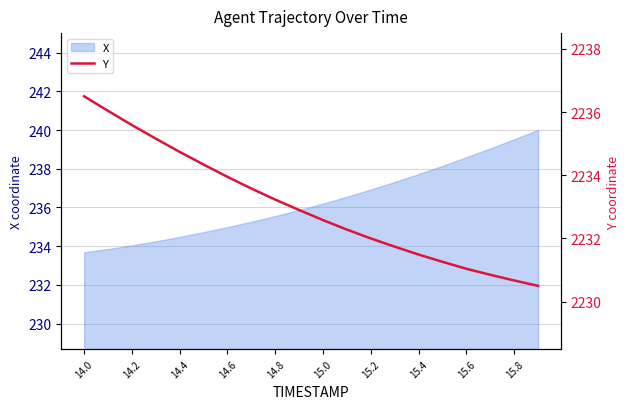

Where does the data first go above 2232?

14.0